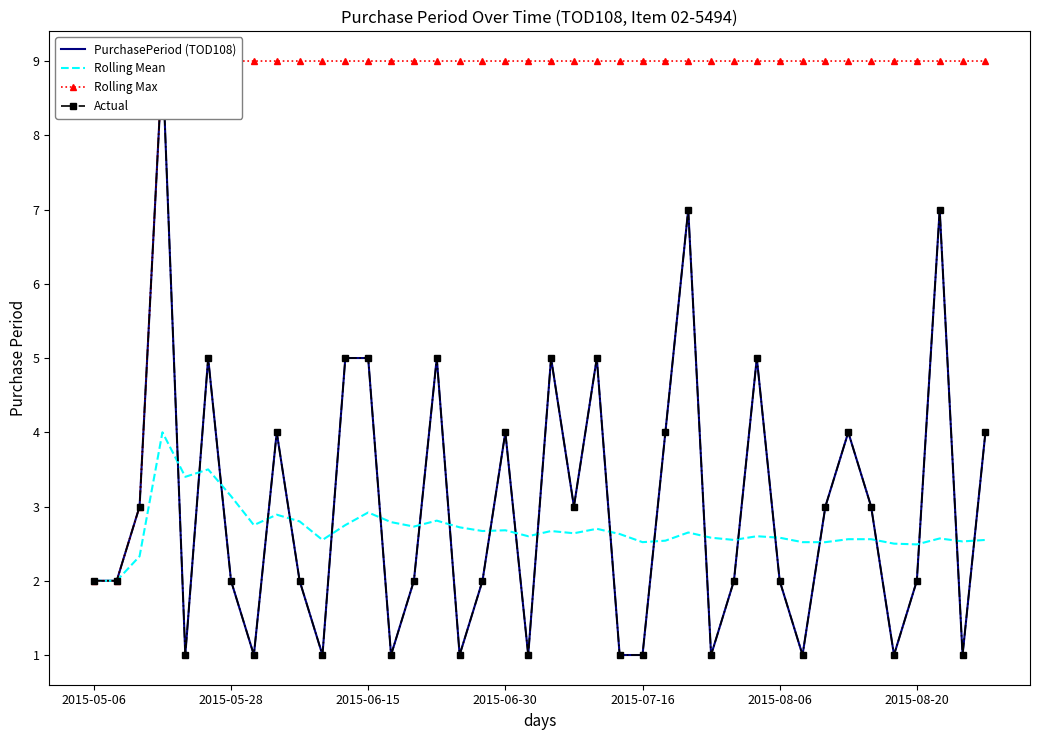

What are all the series names shown in the legend?

PurchasePeriod (TOD108), Rolling Mean, Rolling Max, Actual